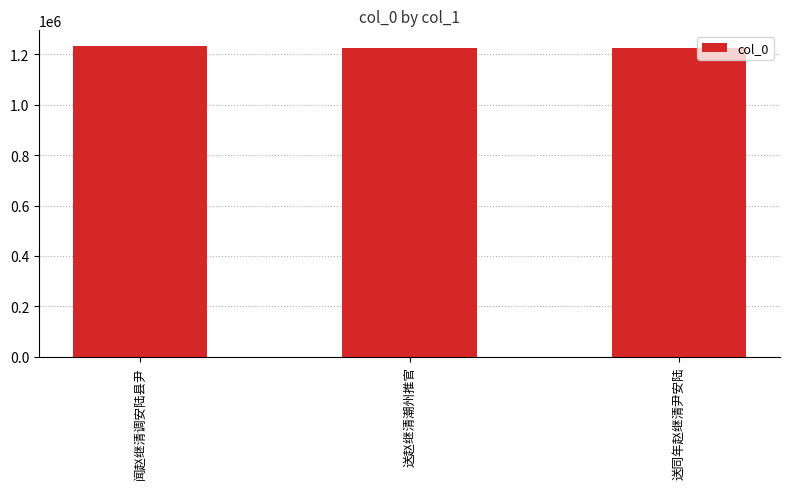

What is the ratio of the value at 闻赵继清调安陆县尹 to the value at 送同年赵继清尹安陆?

1.0